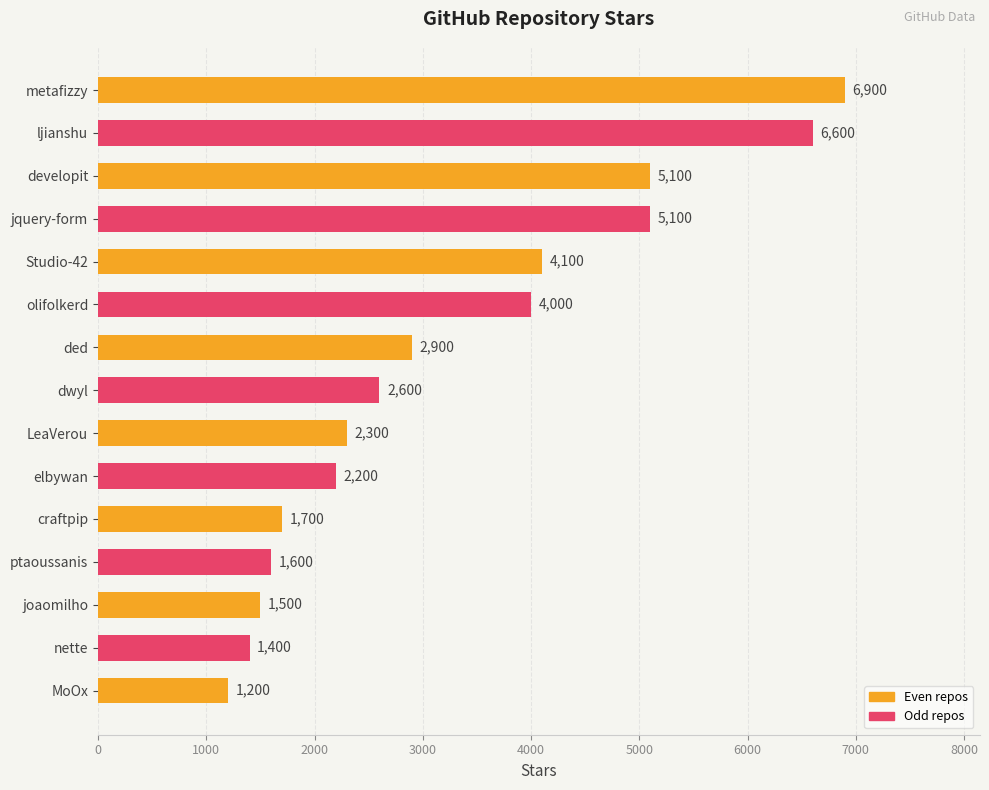

What is the average value?

3280